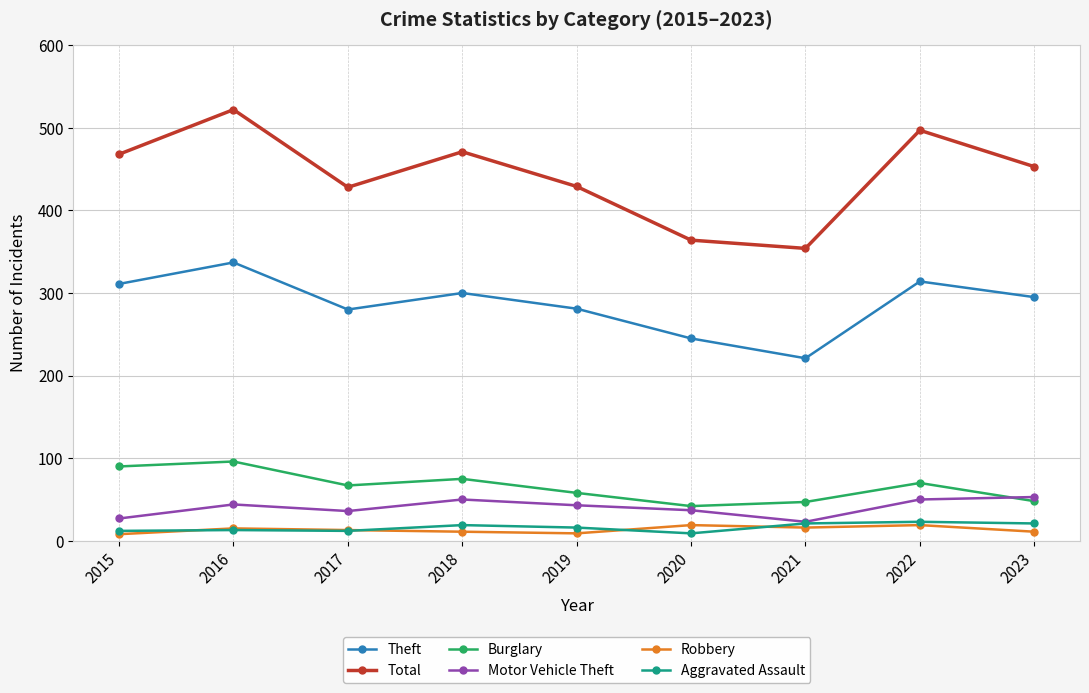

At which category is the sum across all series the highest?

2016